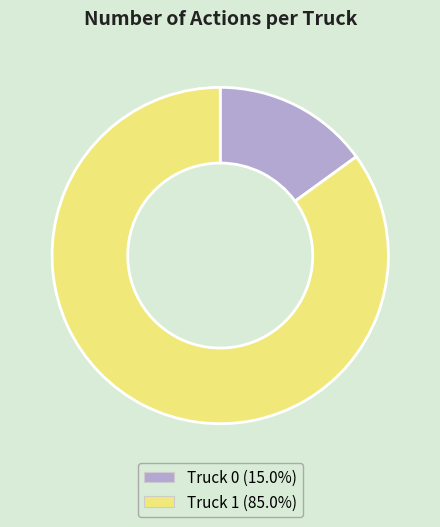

Between Truck 1 and Truck 0, which is larger?

Truck 1